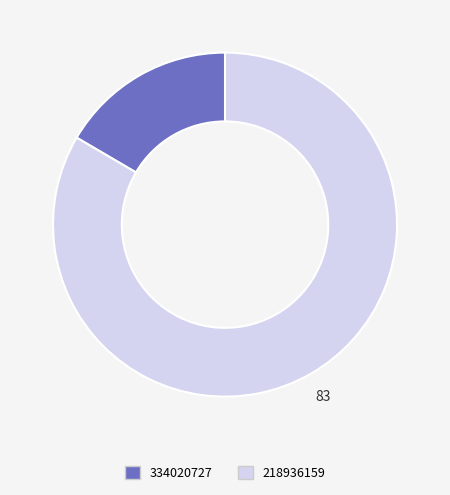

Do 334020727 and 218936159 together represent more than half of the pie?

Yes